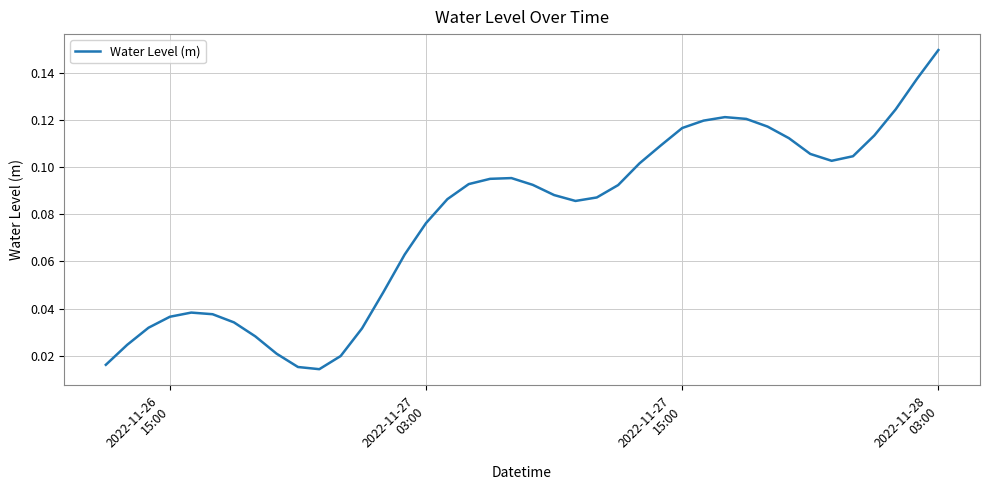

True or false: the data has more than 2 interior local peaks.

True